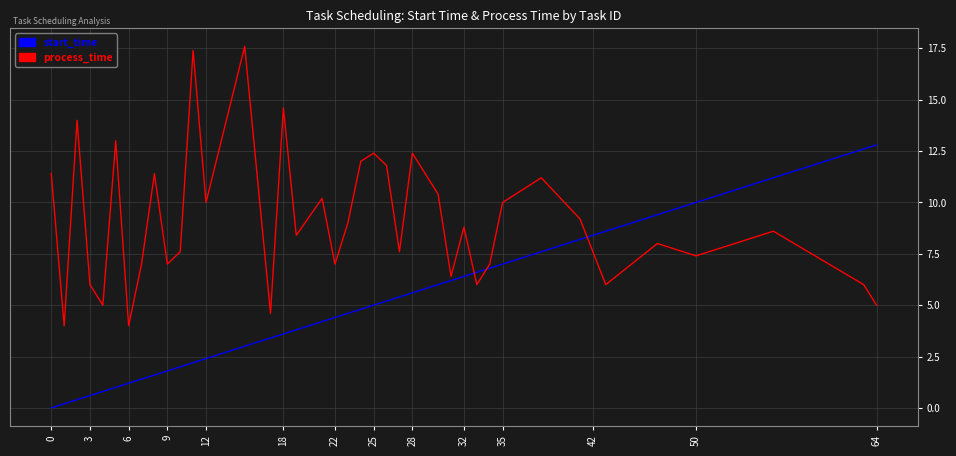

True or false: start_time and process_time cross at least once.

True